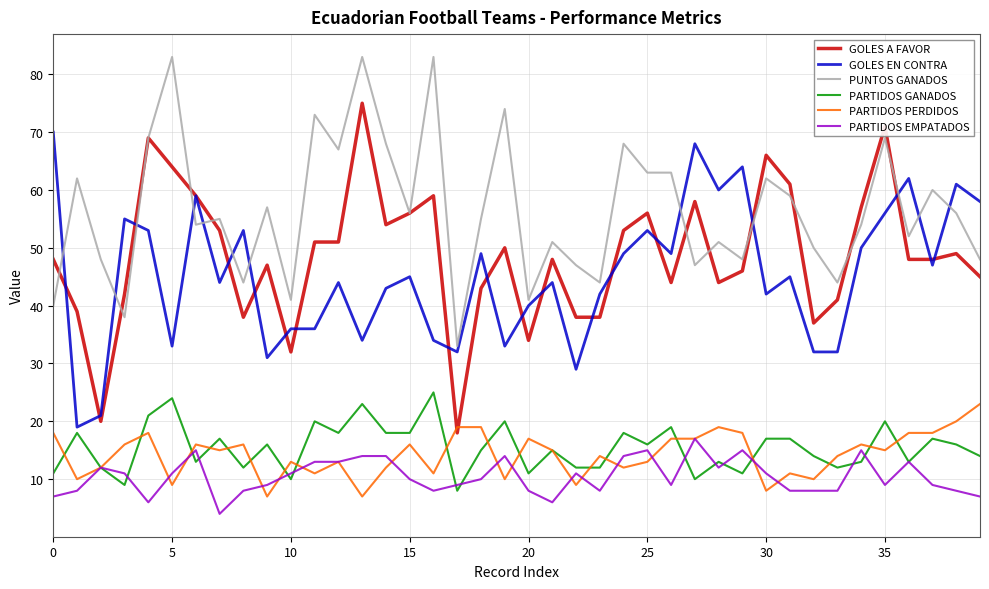

True or false: GOLES EN CONTRA and PARTIDOS GANADOS intersect in this chart.

False